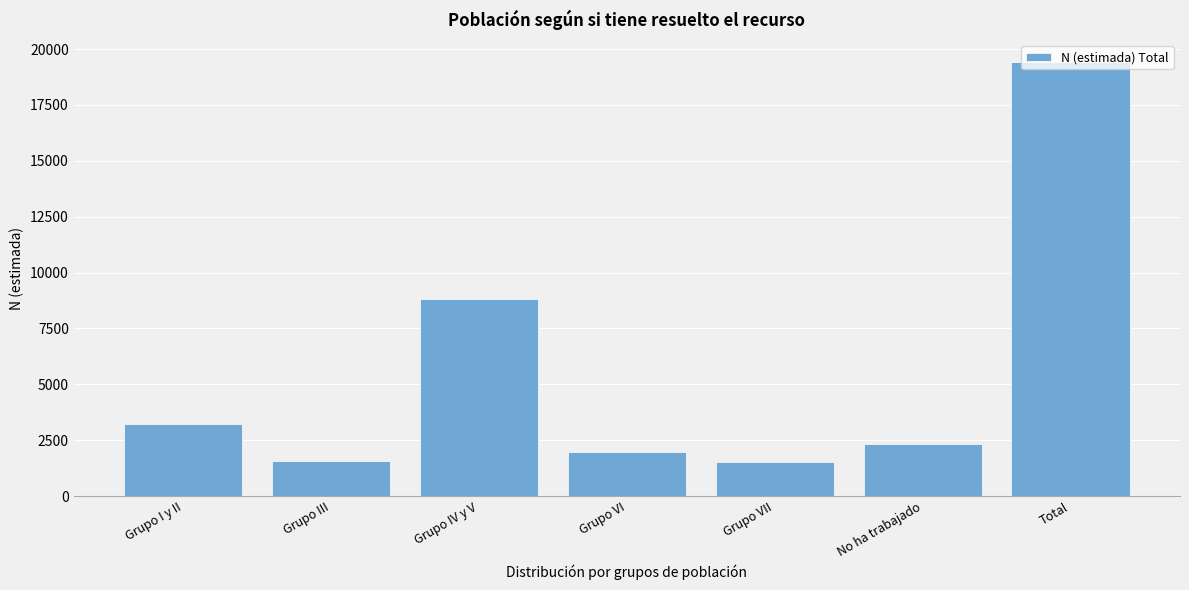

What is the value of the 1st bar from the left?

3230